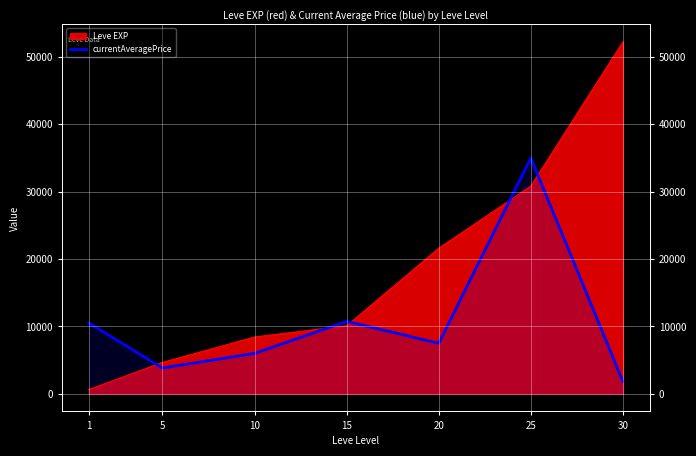

List the labels in order of value, largest first.

25, 15, 1, 20, 10, 5, 30